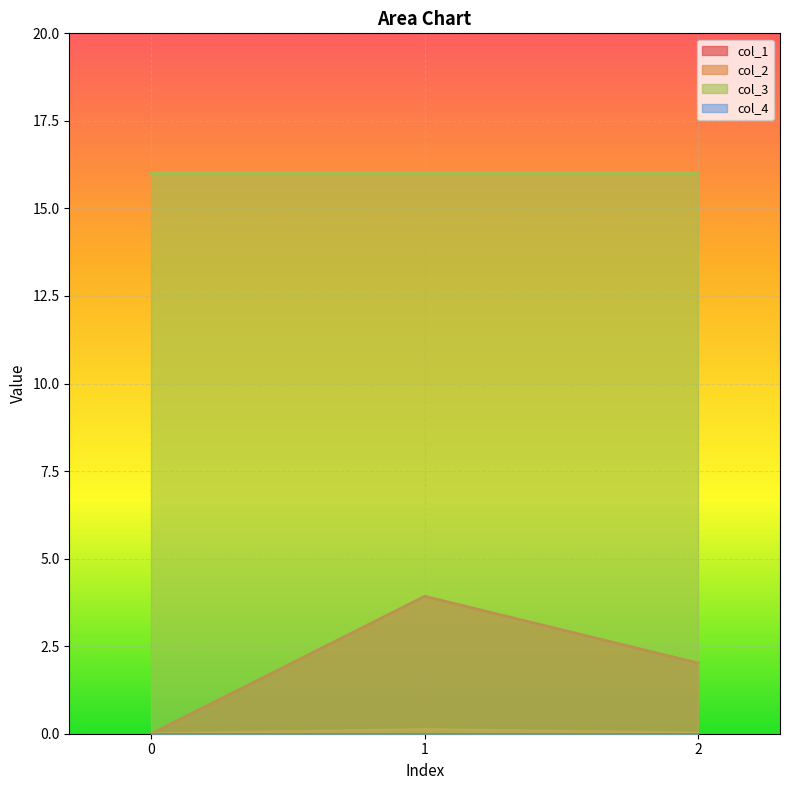

How many positive values does the col_2 series have?

2